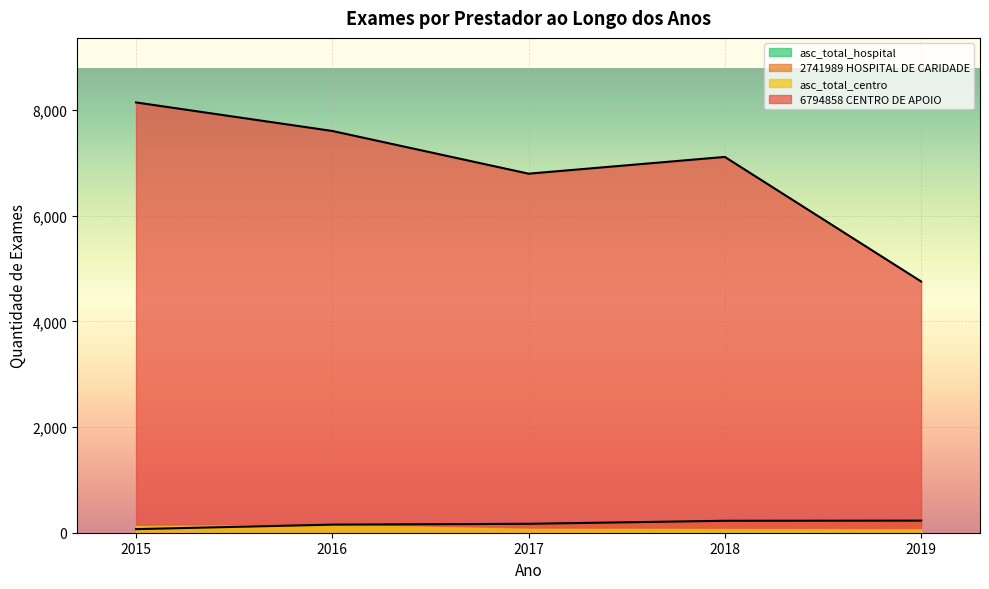

What is the difference between the maximum and minimum values in the 6794858 CENTRO DE APOIO series?

3388